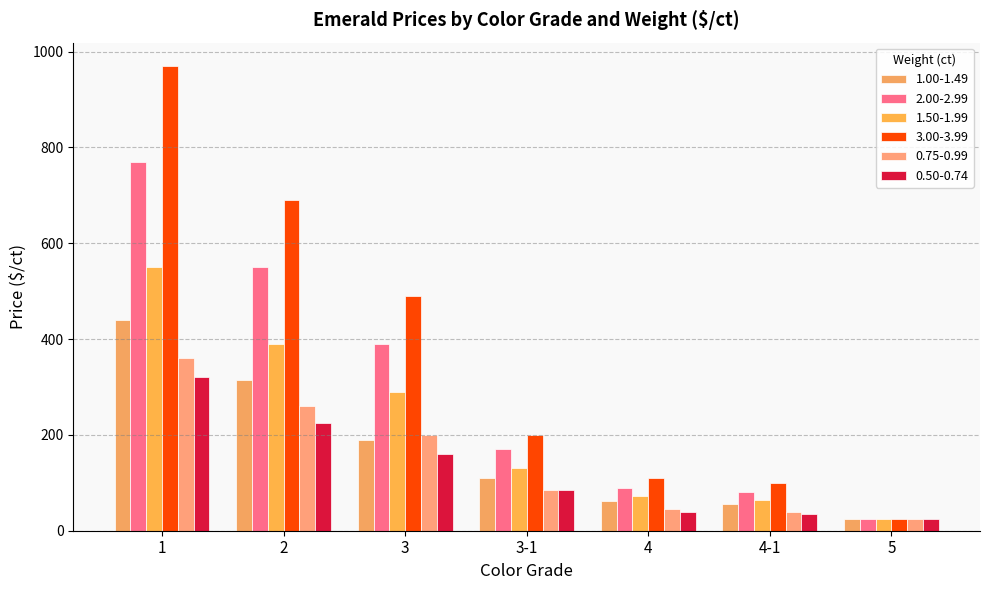

What is the lowest value of the 1.00-1.49 series?

24